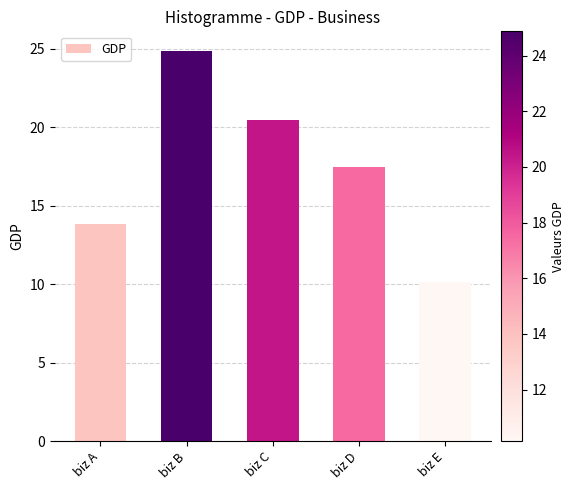

What is the greatest value displayed?

24.9